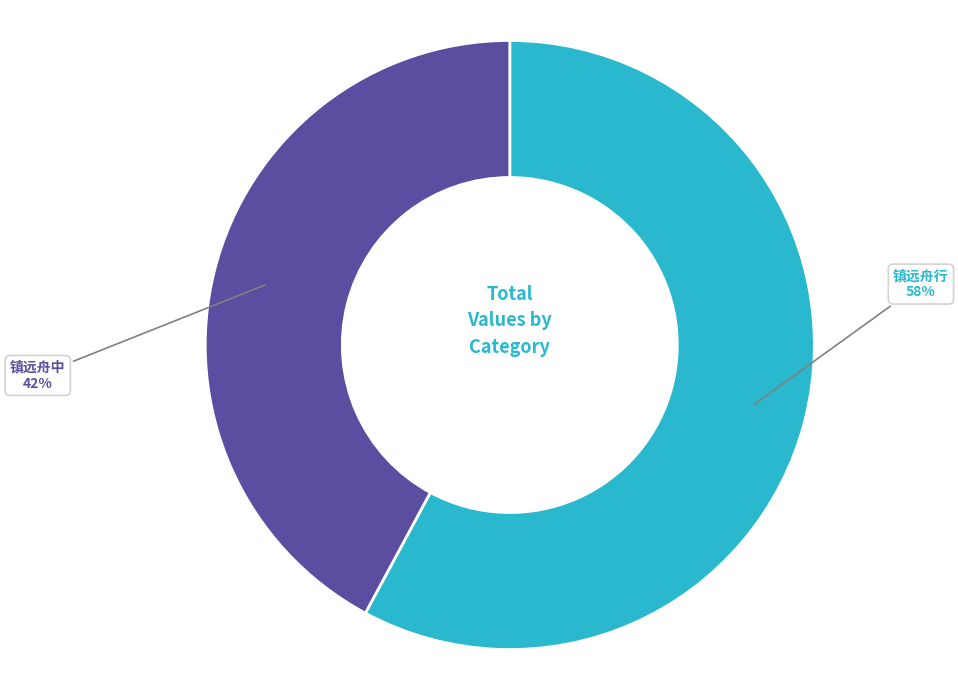

To the nearest percent, what is the difference between the largest and smallest slice percentages?

16%